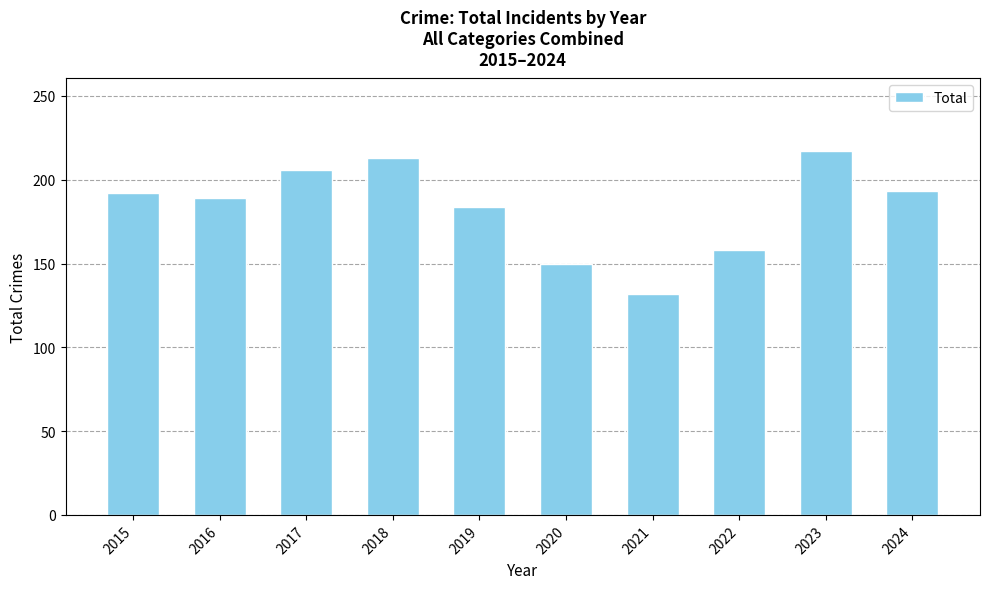

Are the bars grouped side by side (vs. stacked)?

No